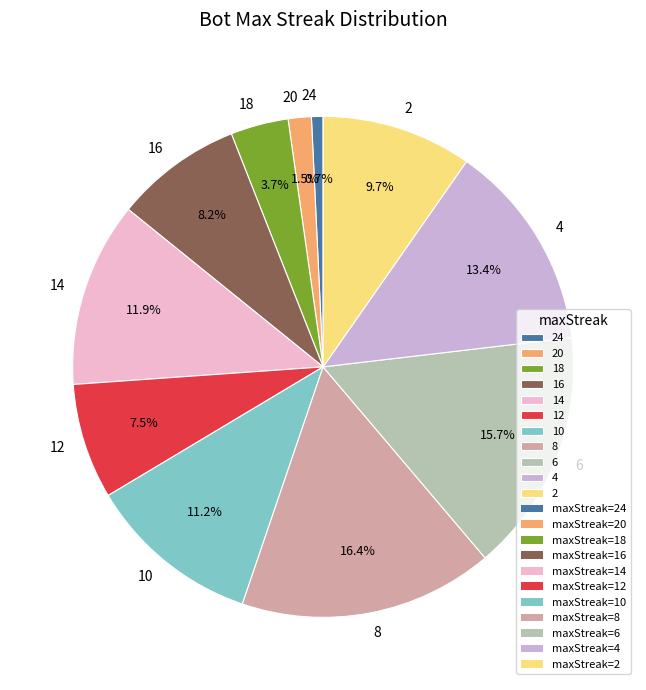

What percentage is the 2 slice, to the nearest percent?

10%